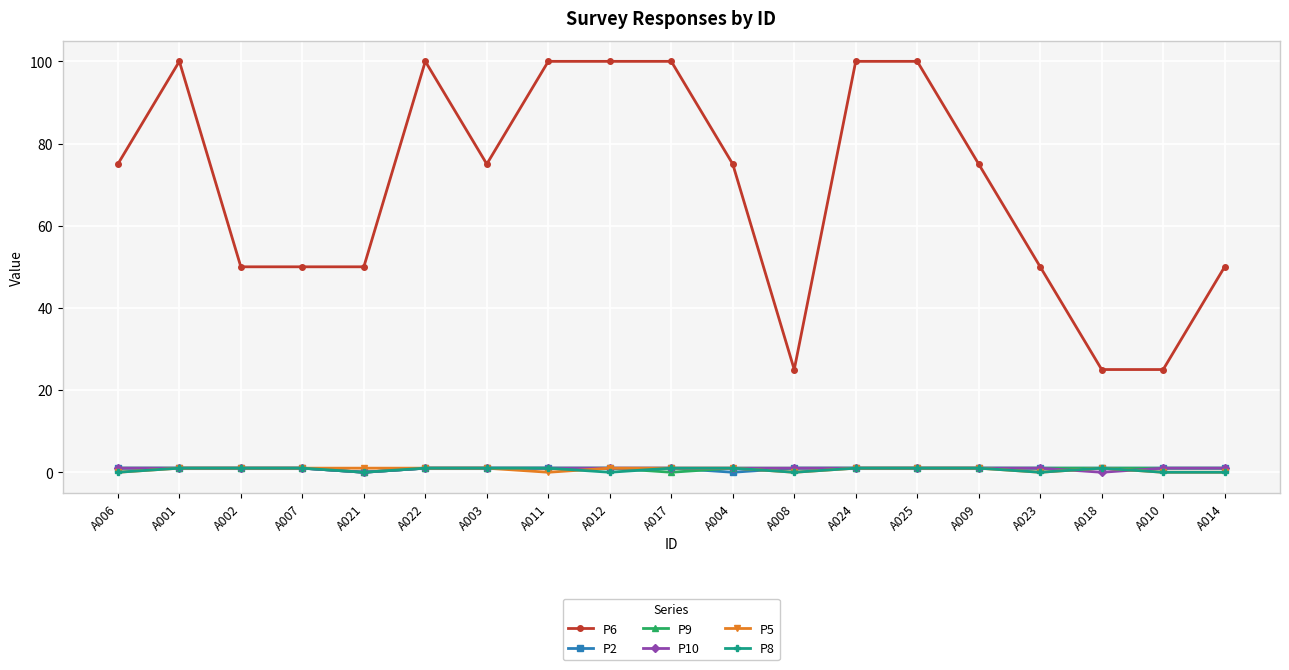

True or false: P9 and P6 intersect in this chart.

False